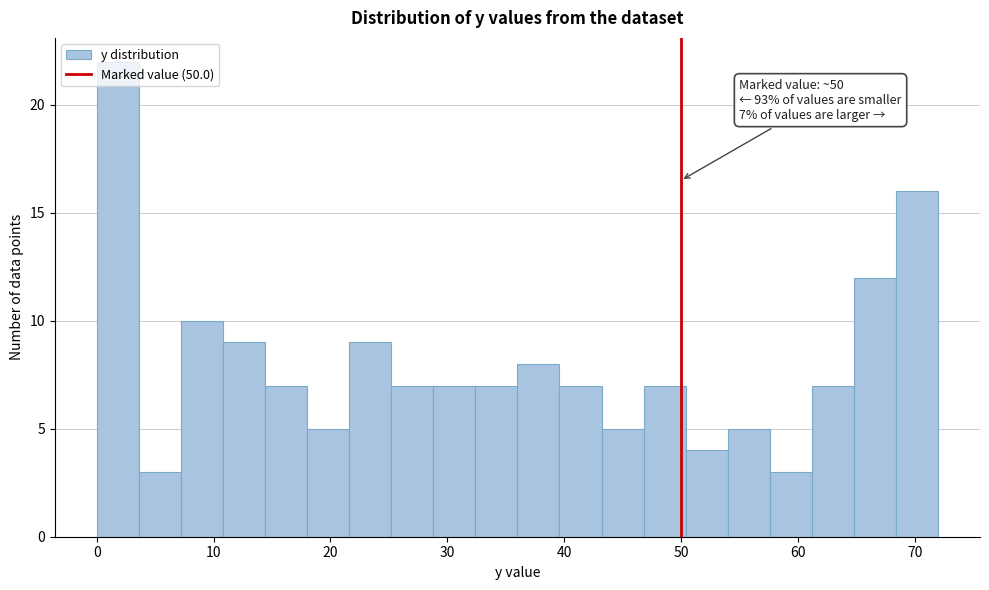

Around what value on the x-axis is the tallest bar? Give the approximate position of its centre, as read against the axis.

2